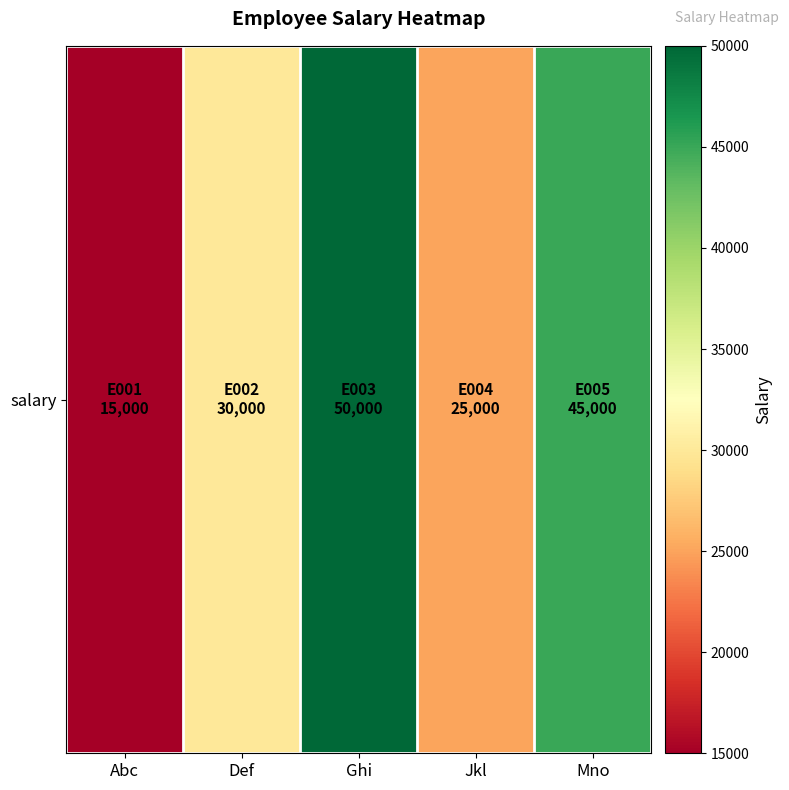

What is the average value?

33000